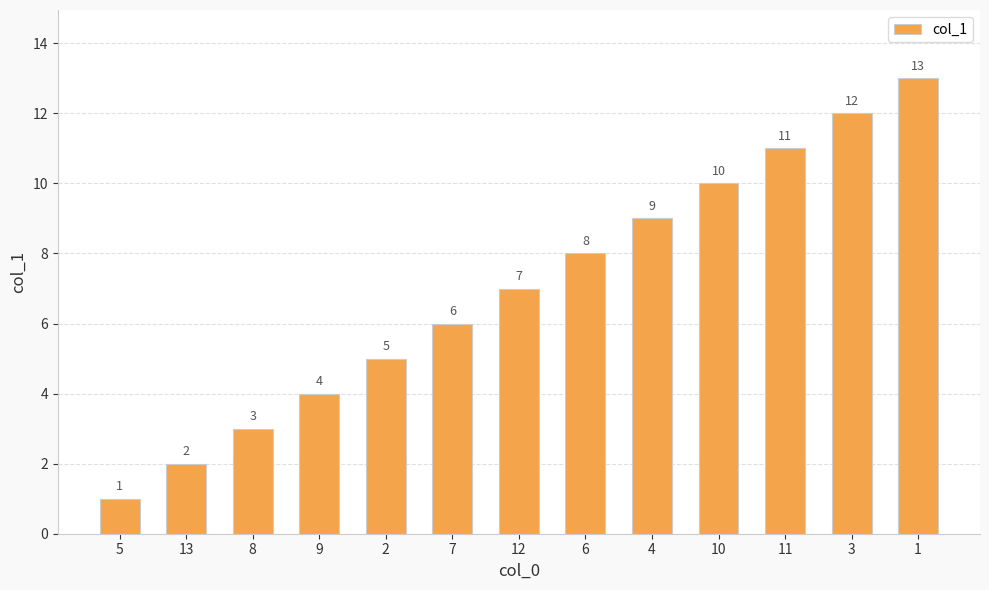

The value at 8 is 3. True or false?

True